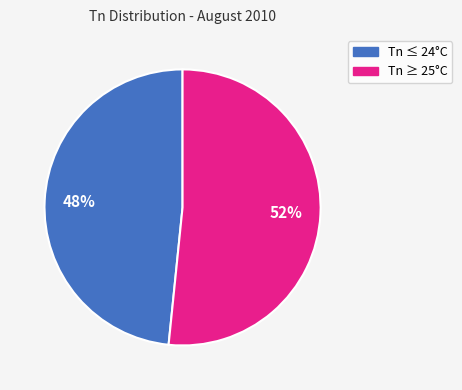

Does any single category account for the majority?

Yes